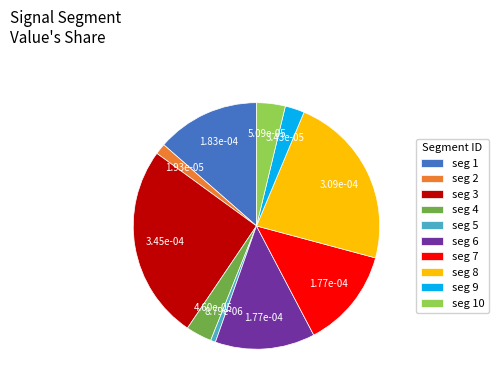

Is the sum of seg 1 and seg 6 greater than half?

No